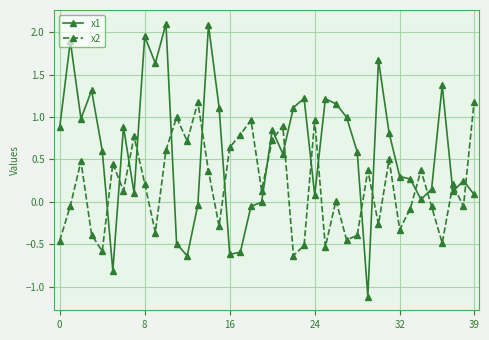

Which series has the largest range (max minus min)?

x1